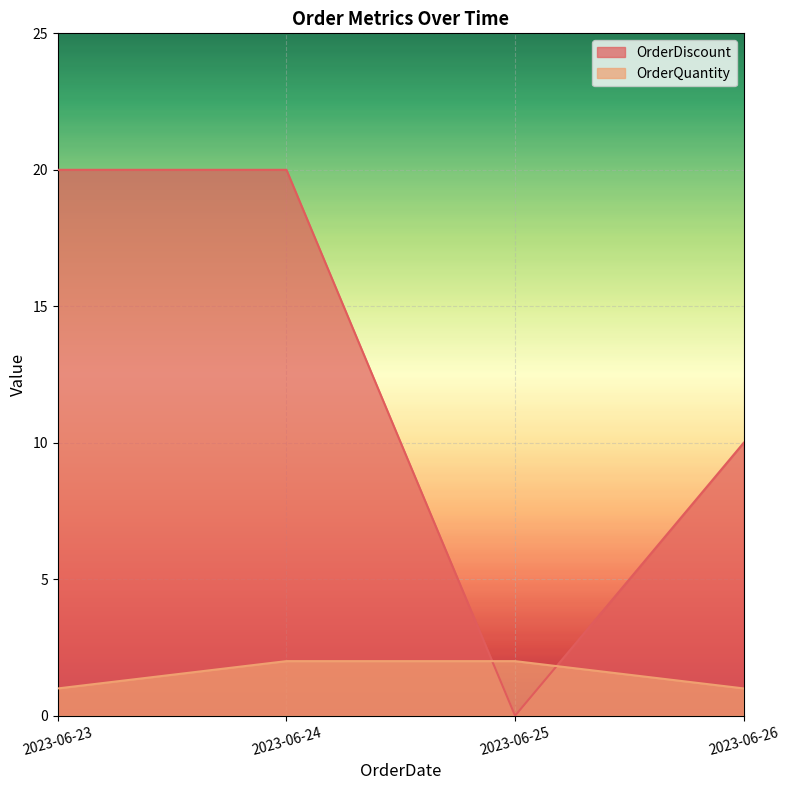

Between 2023-06-24 and 2023-06-26, which series saw the biggest shift?

OrderDiscount